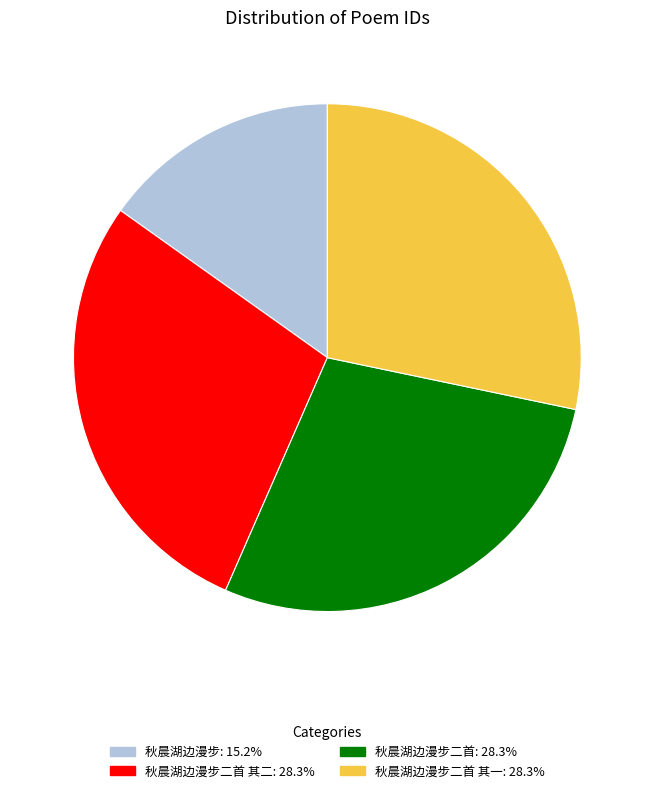

Is there a majority slice in this chart?

No